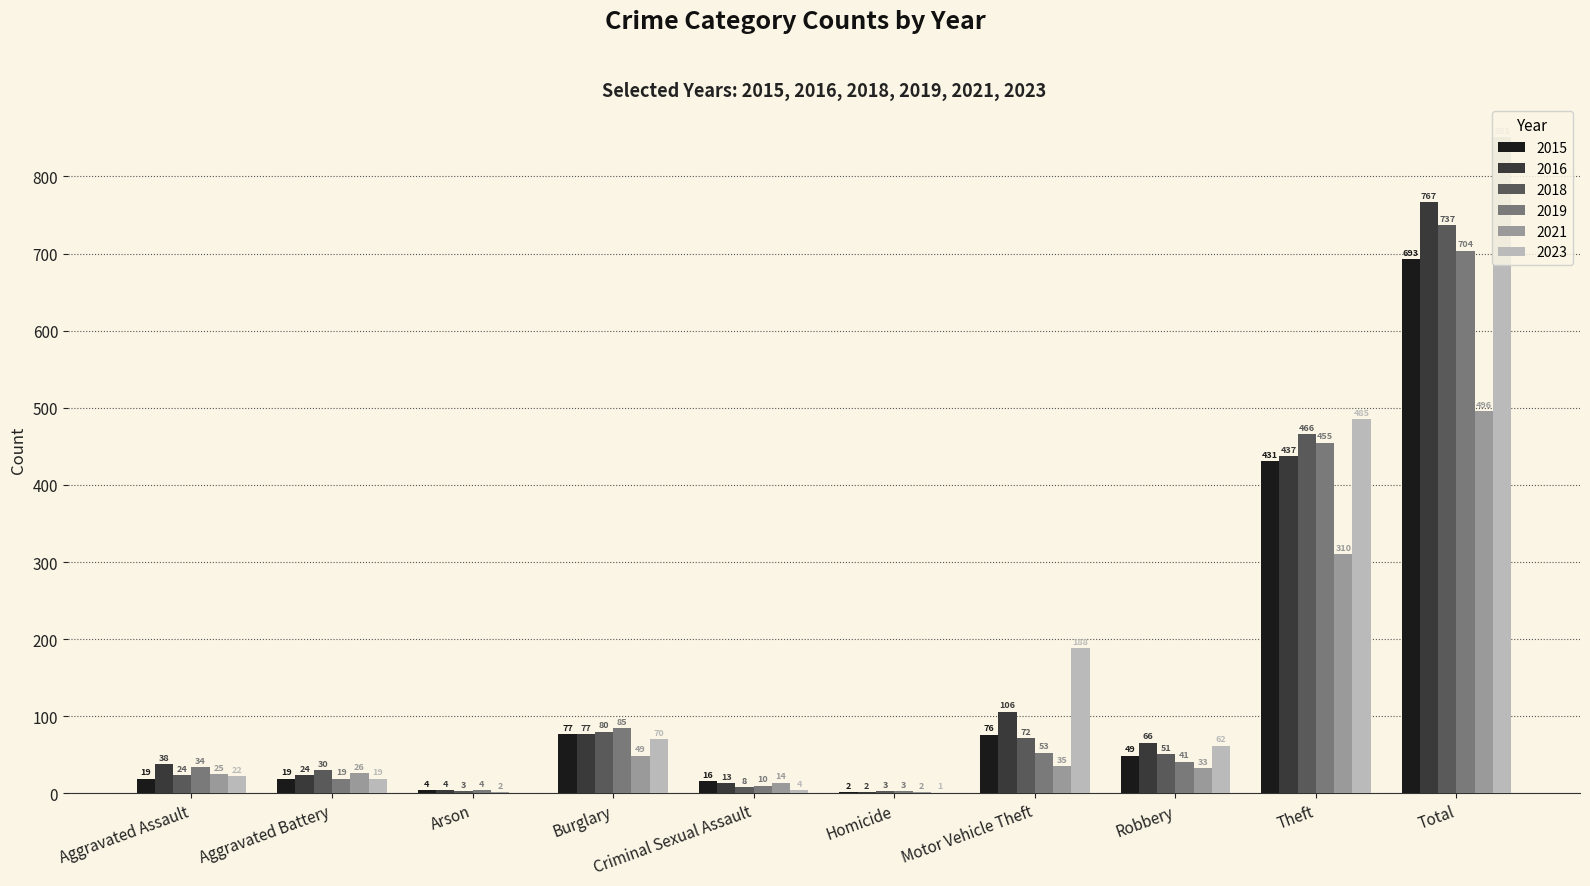

What is the sum of all 2016 values?

1534